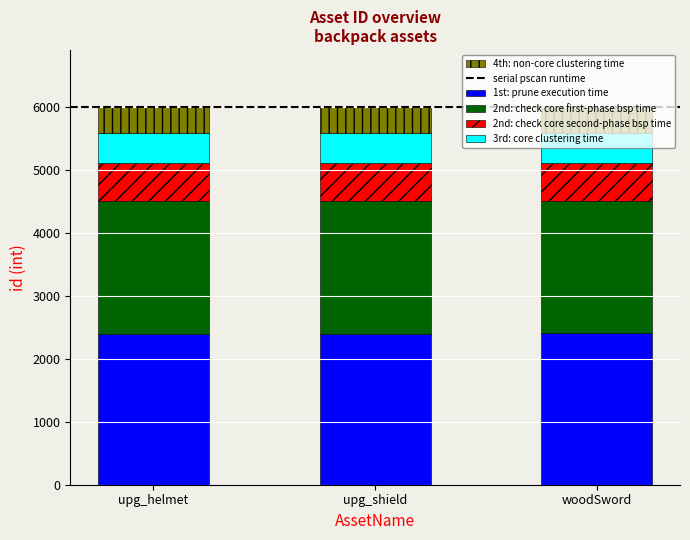

What is the maximum value for 1st: prune execution time?

2400.8